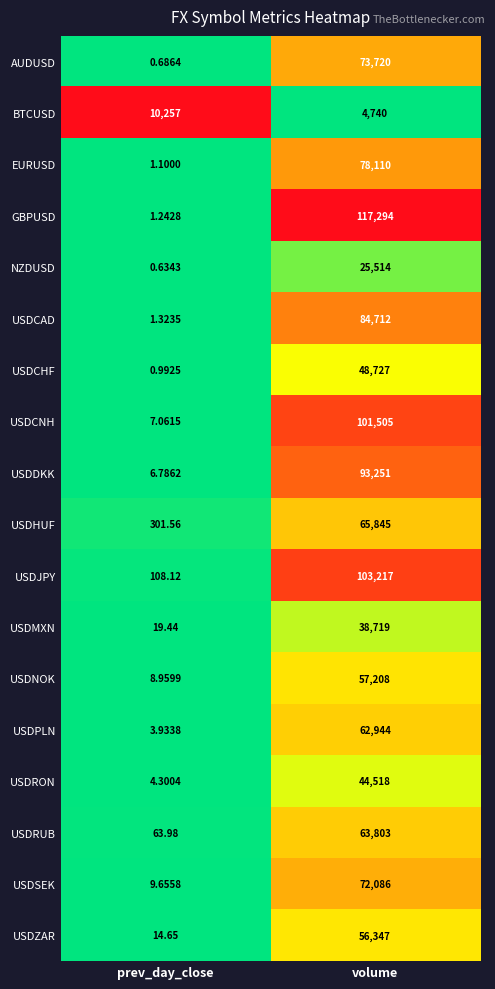

Which series has the largest range (max minus min)?

GBPUSD